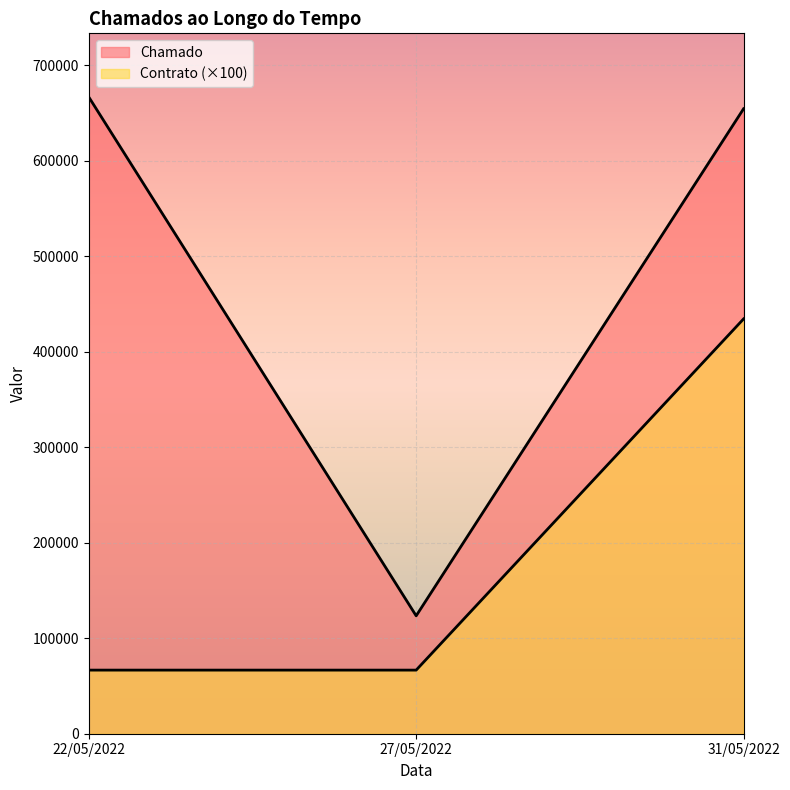

What are all the series names shown in the legend?

Chamado, Contrato